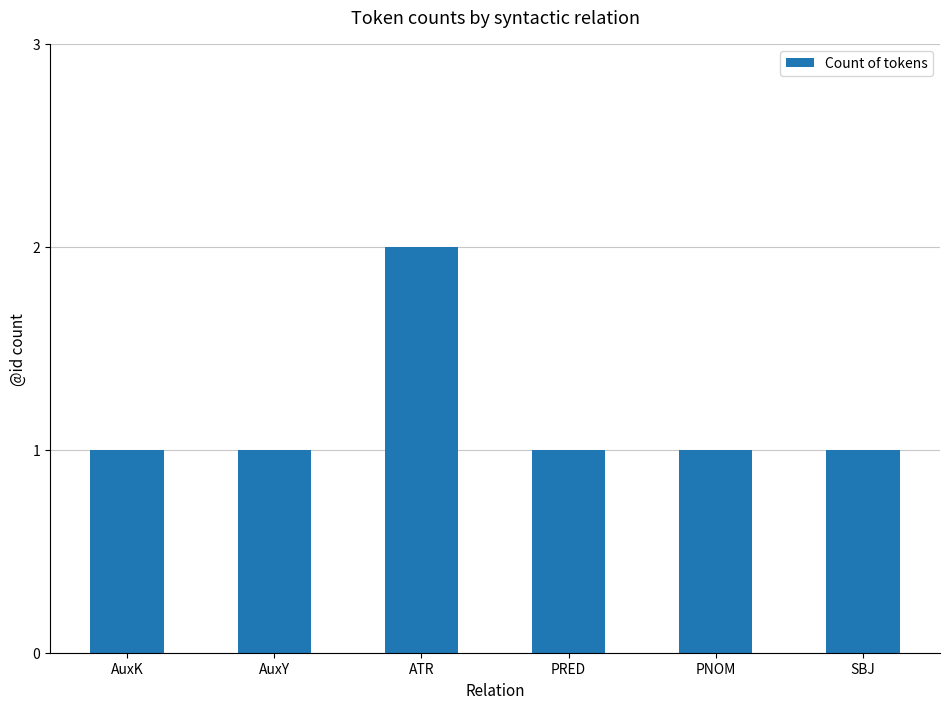

The chart shows a value of 0 at PNOM. True or false?

False